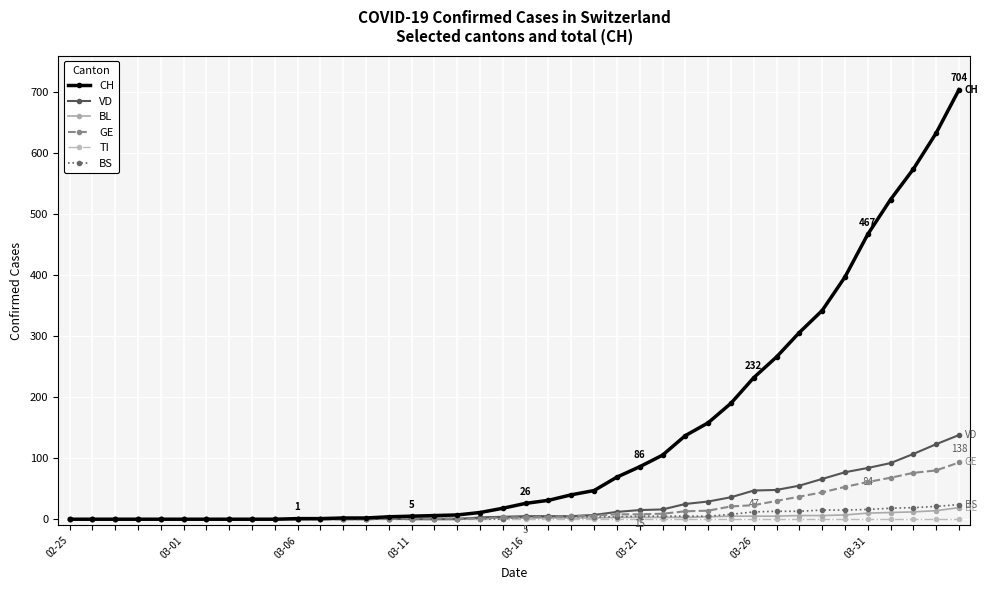

Which series has the largest total across all categories?

CH